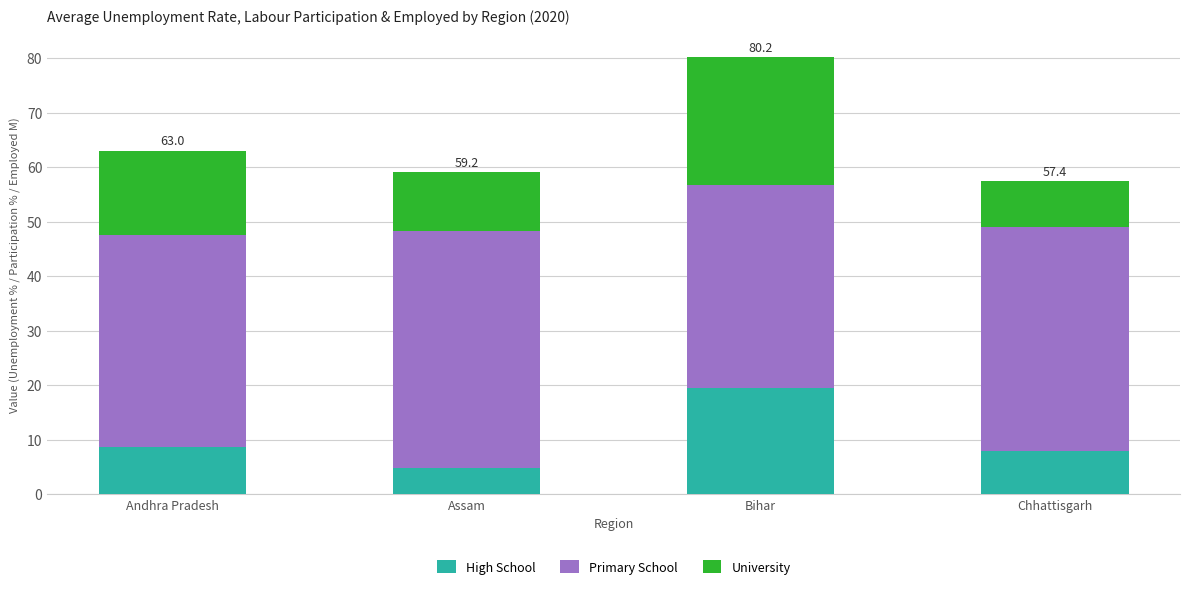

What is the sum of all High School values?

40.8